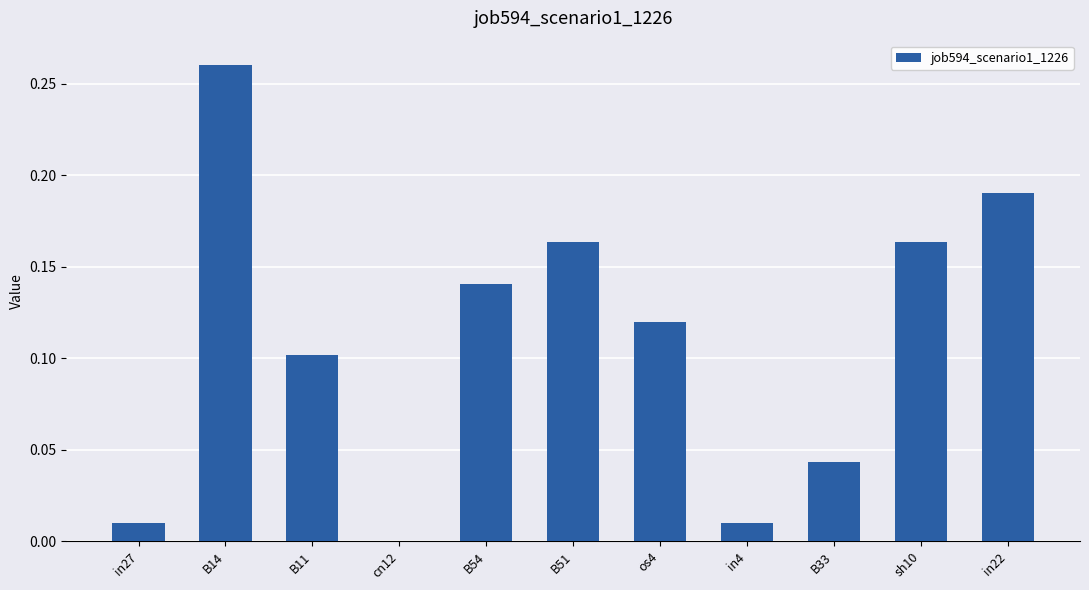

At which label is the value closest to 0?

cn12